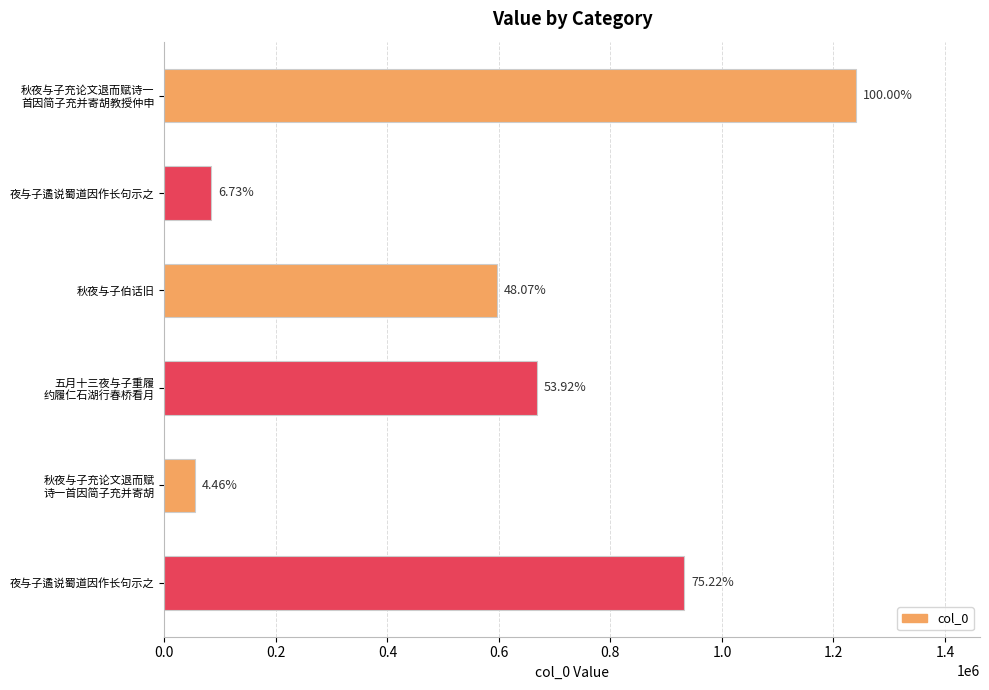

How many bars are there in total?

6